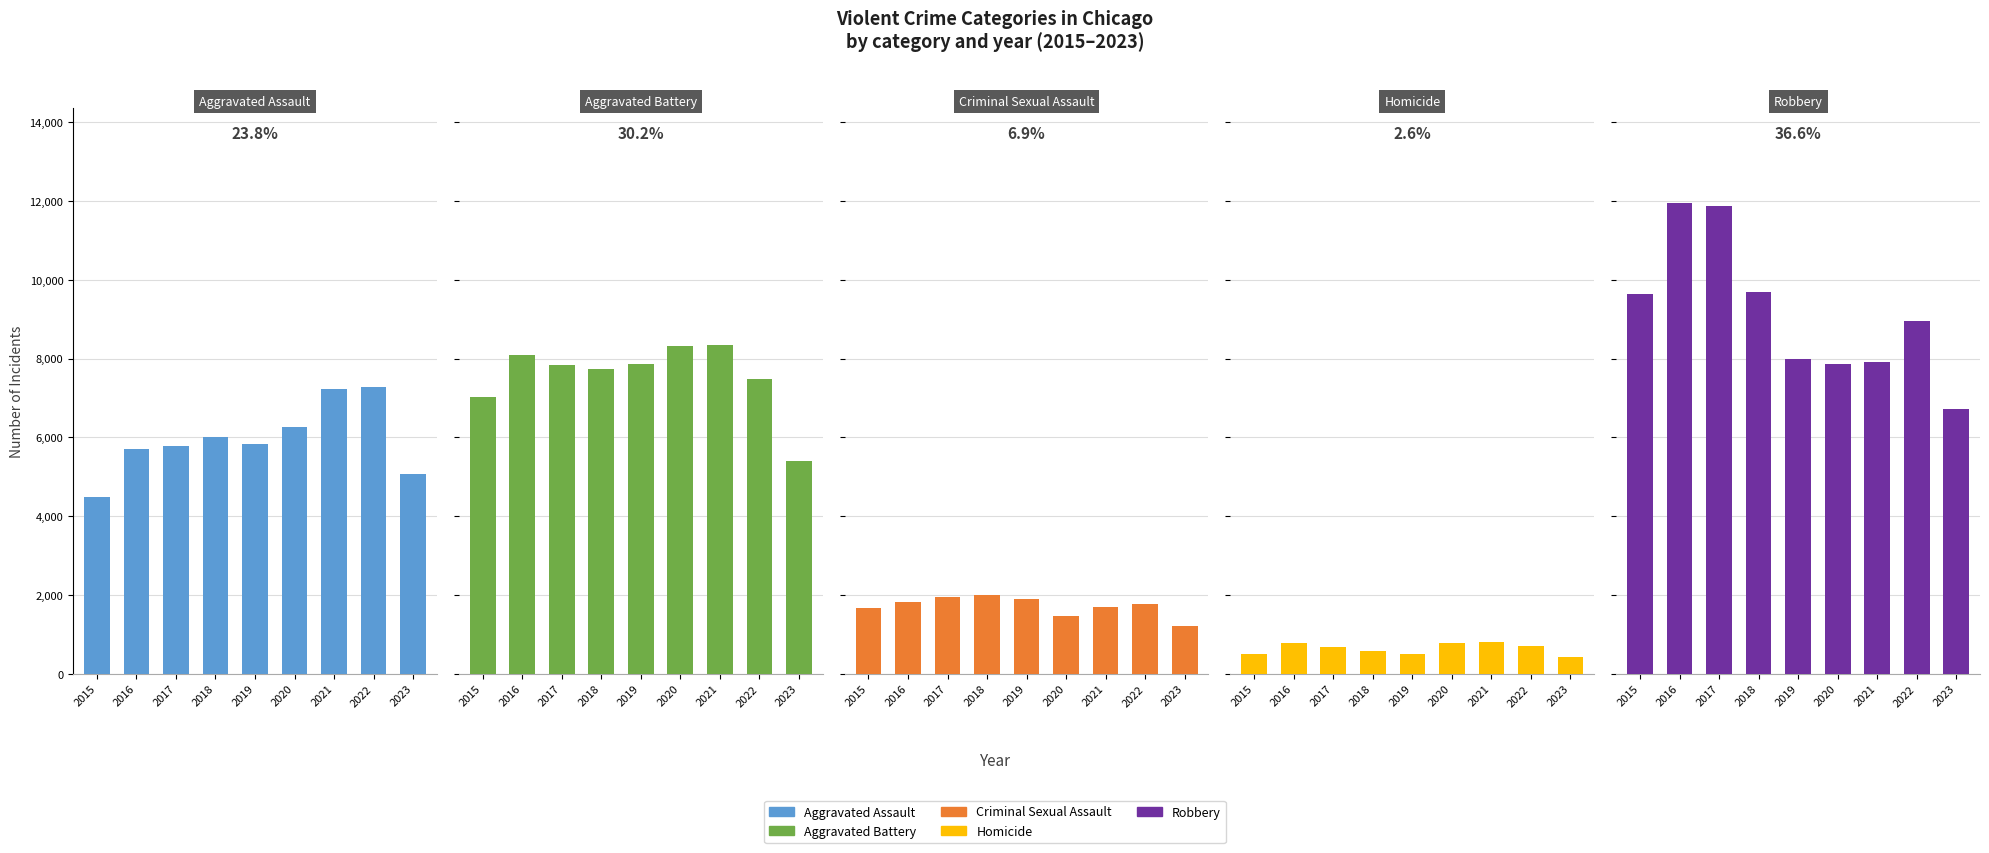

What is the average value of the Homicide series?

642